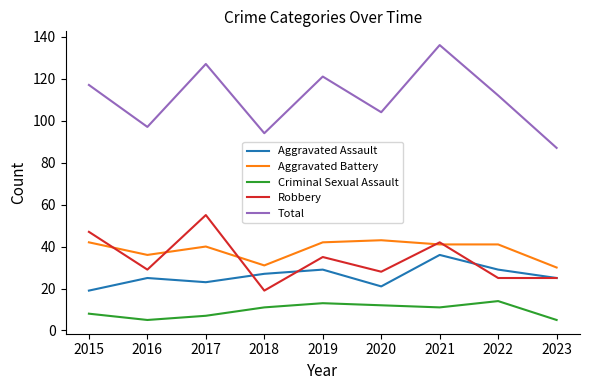

Where is Total nearest to the value 111?

2022